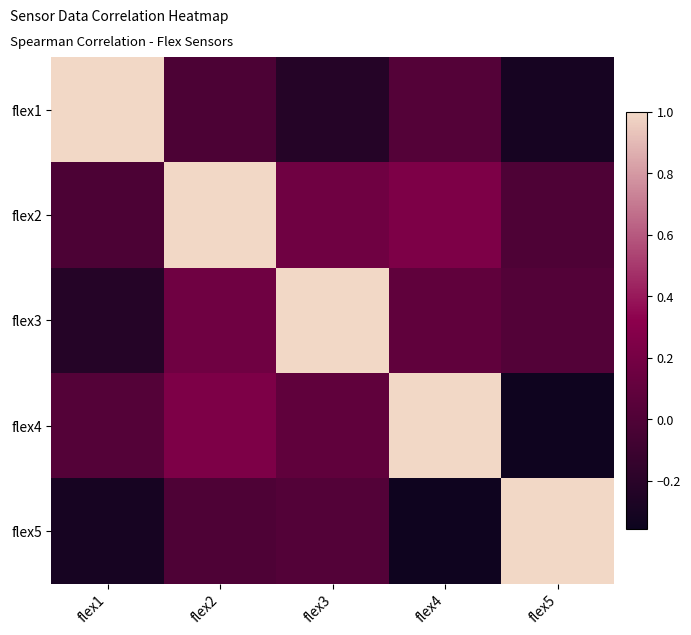

What is the difference between the highest and lowest values at flex1?

1.3